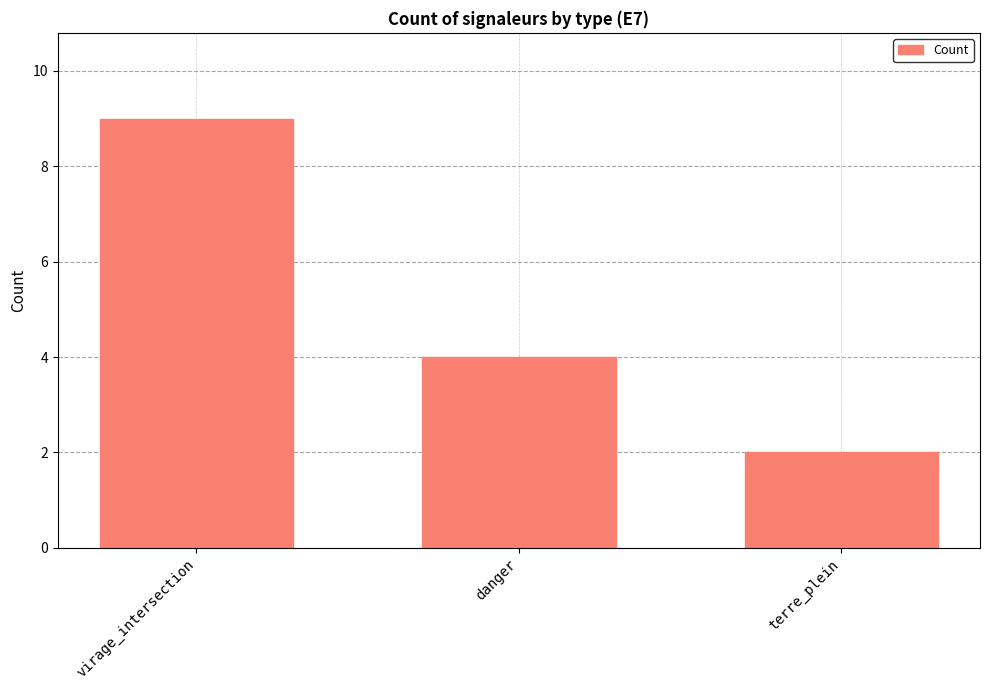

How many values are below 4?

1